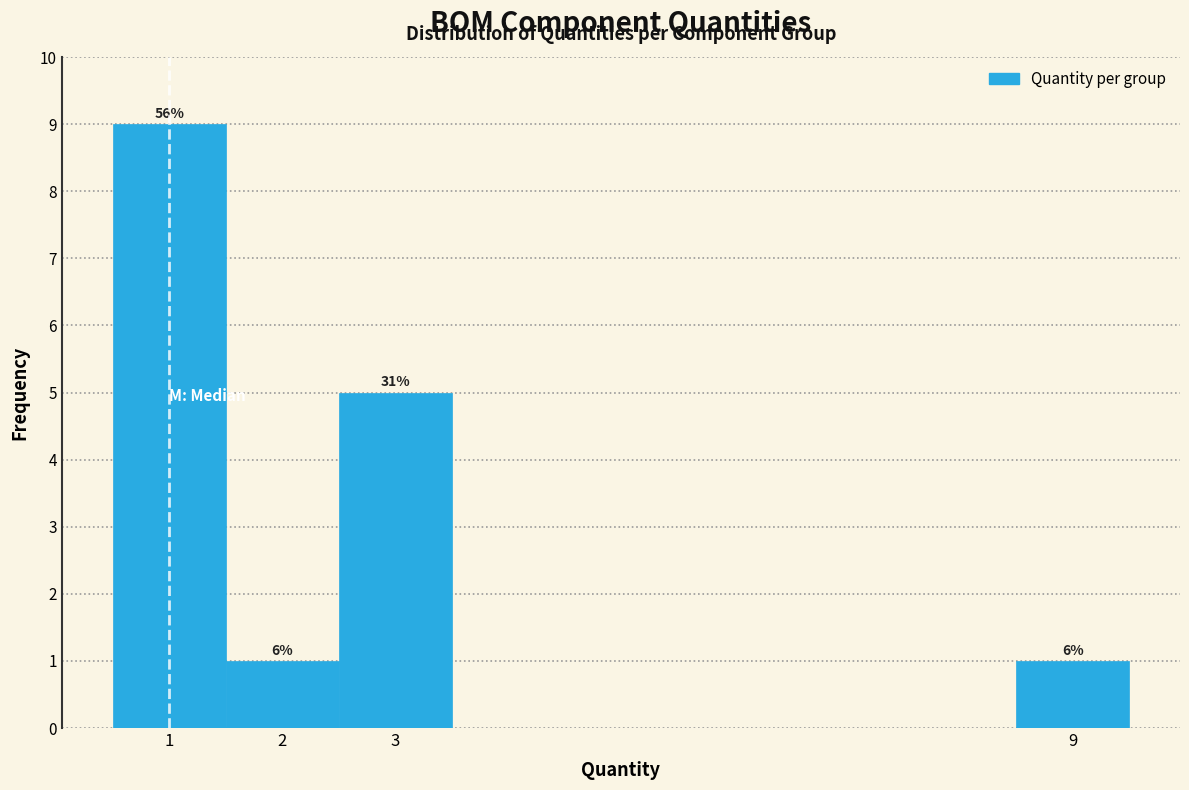

Which range on the x-axis has the tallest bar?

0.5 to 1.5